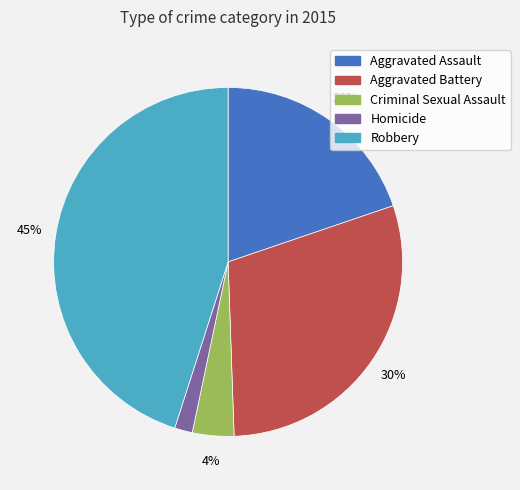

Which category has the biggest portion of the pie?

Robbery